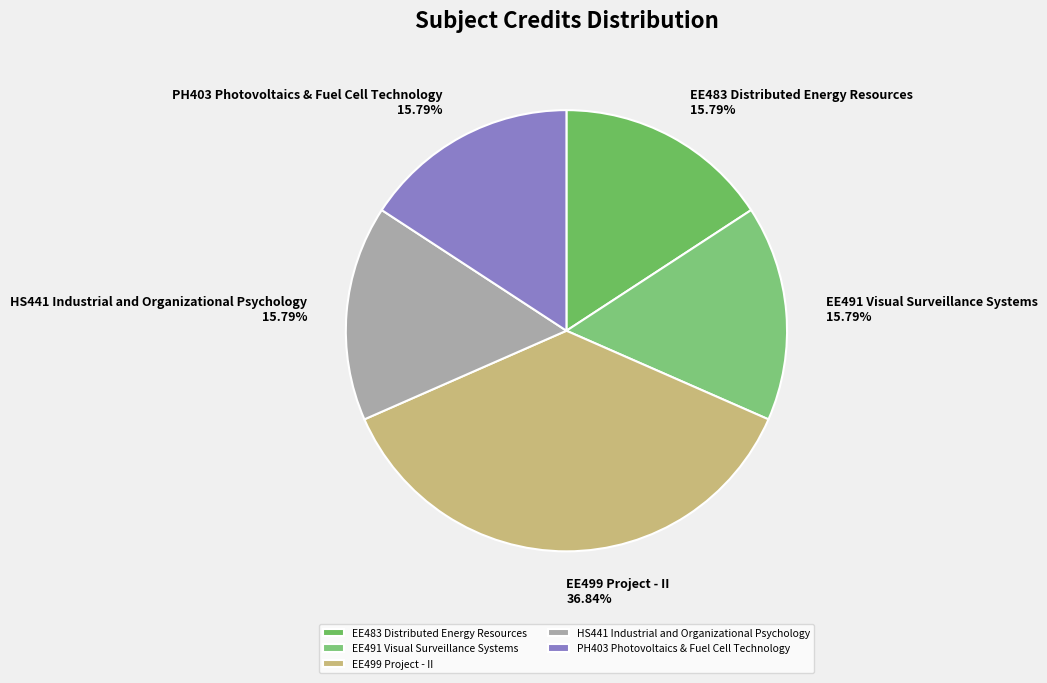

Is there a majority slice in this chart?

No